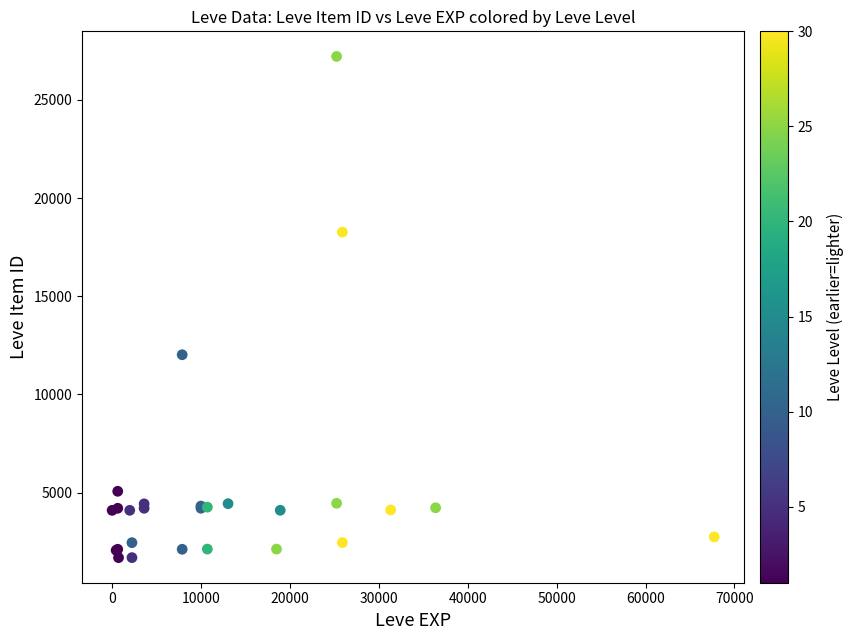

What Y value in the scatter plot is closest to 14448?

12018